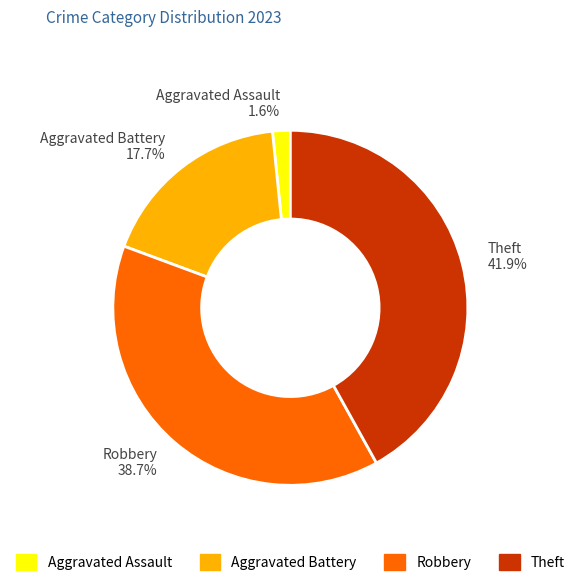

What percentage is the Robbery slice, to the nearest percent?

39%